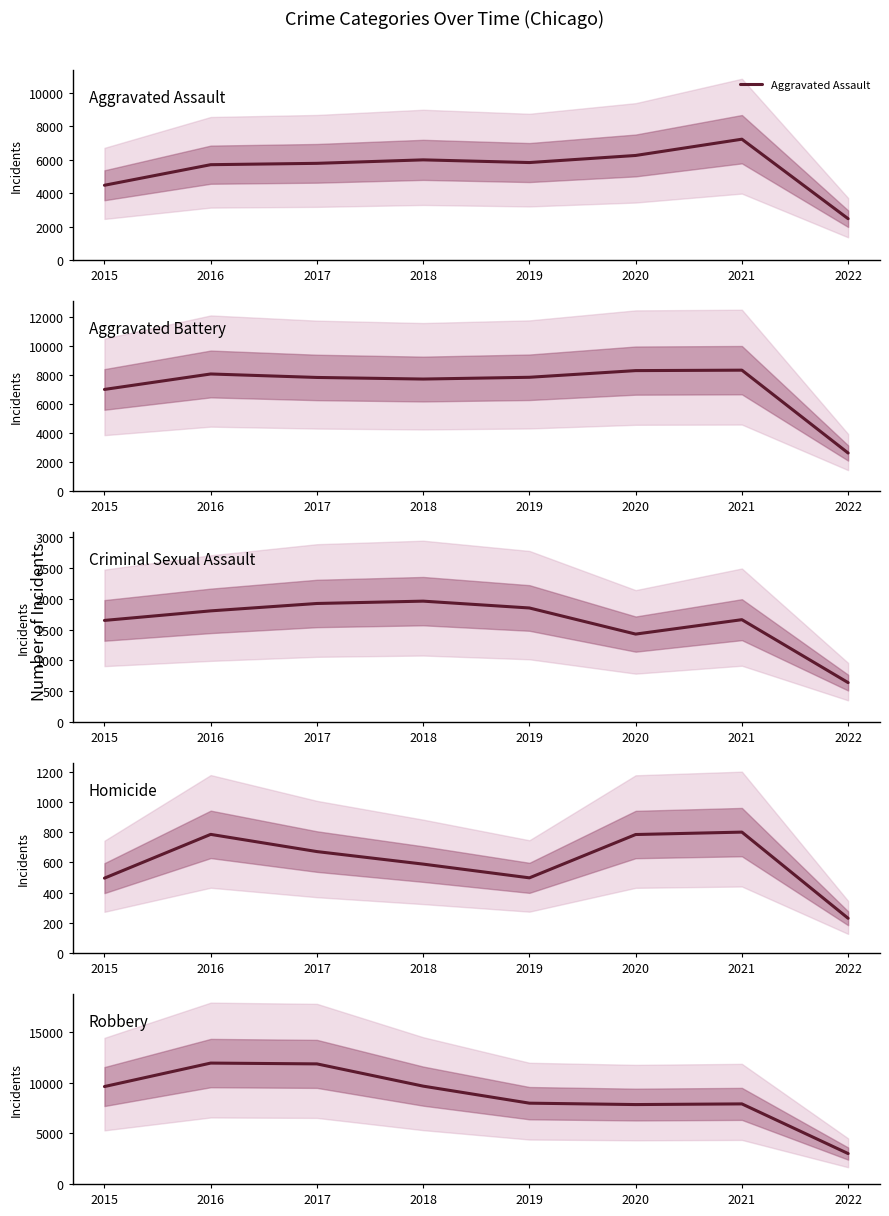

At how many categories does at least one series exceed 1239?

8